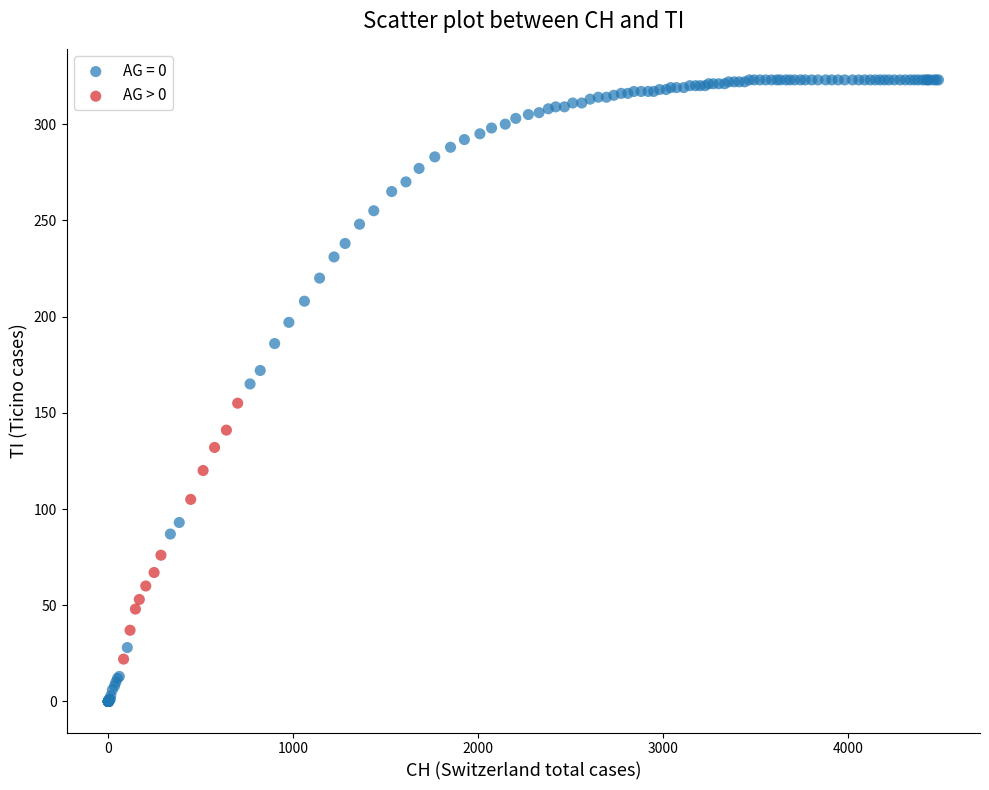

Which series reaches the maximum Y coordinate?

AG = 0